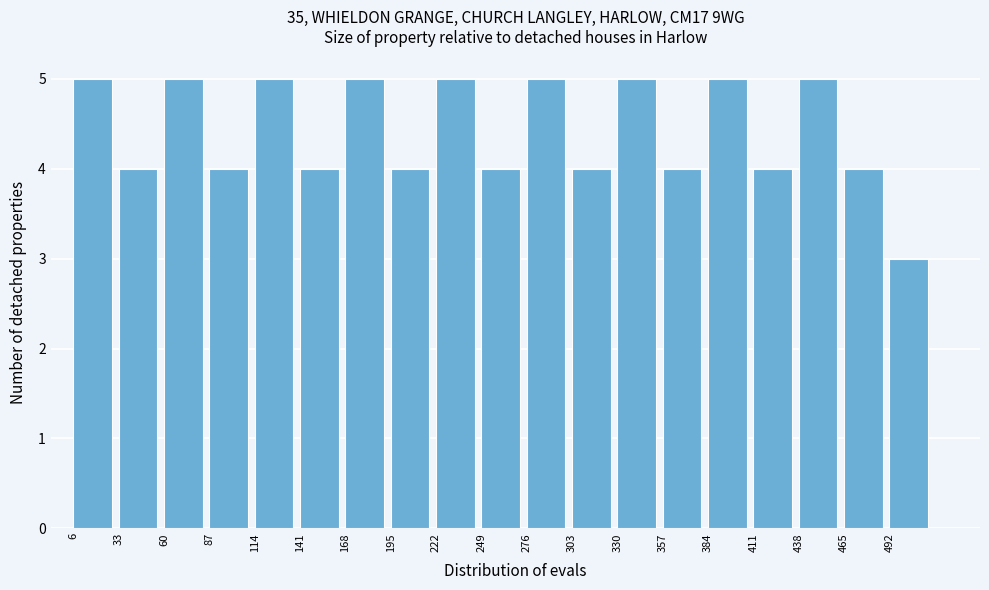

Reading left to right, transcribe this chart: for each bar, give the range it covers on the x-axis and its height. Neither the bar edges nor the heights are printed on the chart, so give them approximately, as read against the axes.

6 to 33: 5
33 to 60: 4
60 to 87: 5
87 to 114: 4
114 to 141: 5
141 to 168: 4
168 to 195: 5
195 to 222: 4
222 to 249: 5
249 to 276: 4
276 to 303: 5
303 to 330: 4
330 to 357: 5
357 to 384: 4
384 to 411: 5
411 to 438: 4
438 to 465: 5
465 to 492: 4
492 to 519: 3